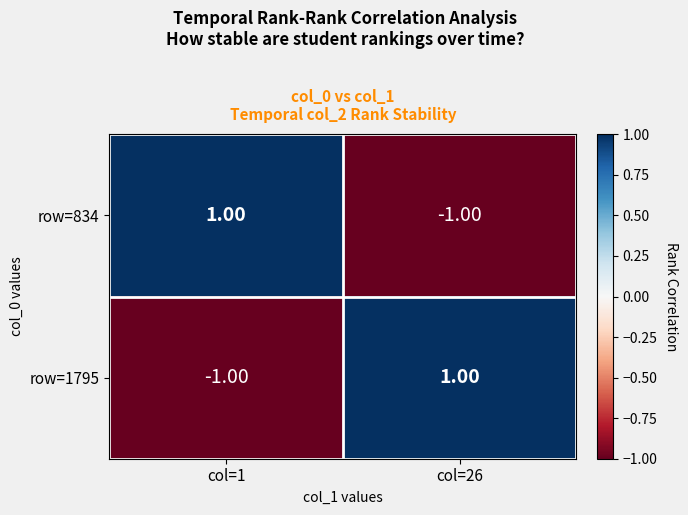

At col=26, list the series in order from largest to smallest.

row=1795, row=834